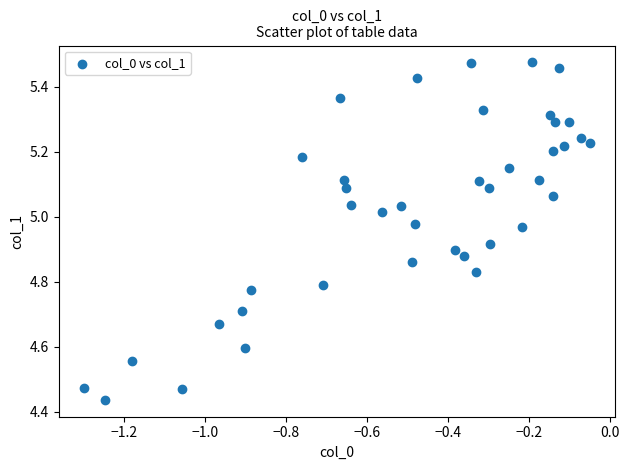

What is the range of X values (max minus min)?

1.2